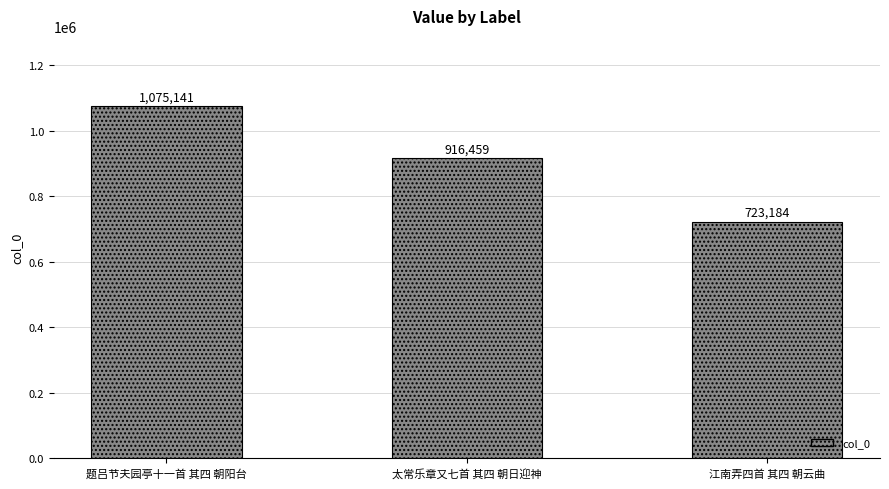

What is the maximum value shown in the chart?

1075141